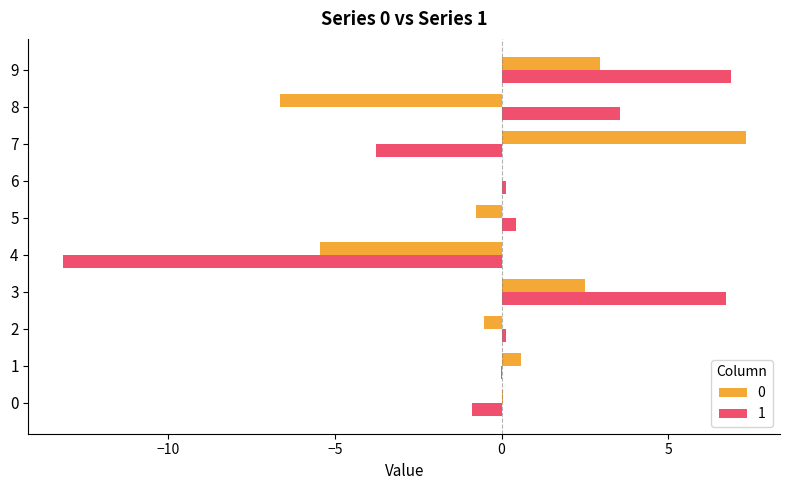

Is the value of 0 at 9 greater than the value of 1 at 6?

Yes